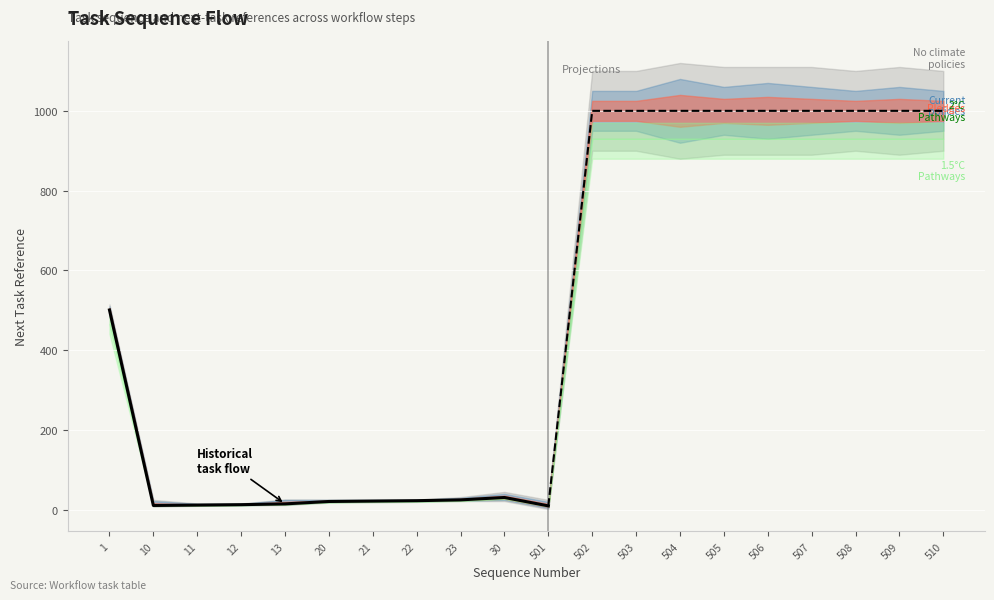

List the labels in order of value, largest first.

1, 30, 23, 22, 21, 20, 13, 12, 11, 10, 501